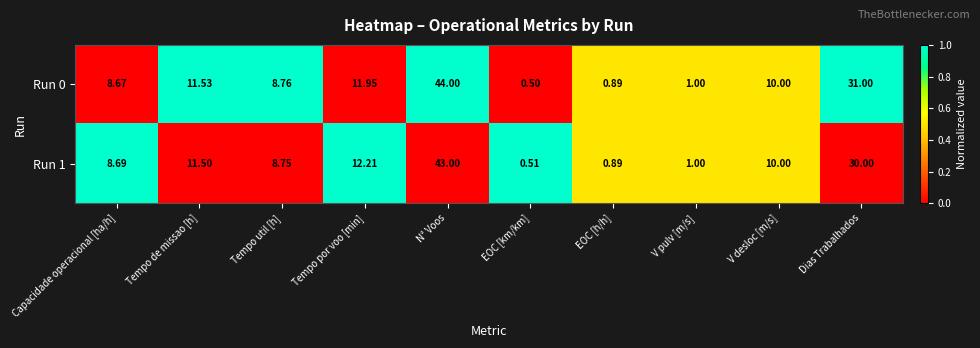

Rank the categories by Run 0 value from highest to lowest.

N° Voos, Dias Trabalhados, Tempo por voo [min], Tempo de missao [h], V desloc [m/s], Tempo util [h], Capacidade operacional [ha/h], V pulv [m/s], EOC [h/h], EOC [km/km]